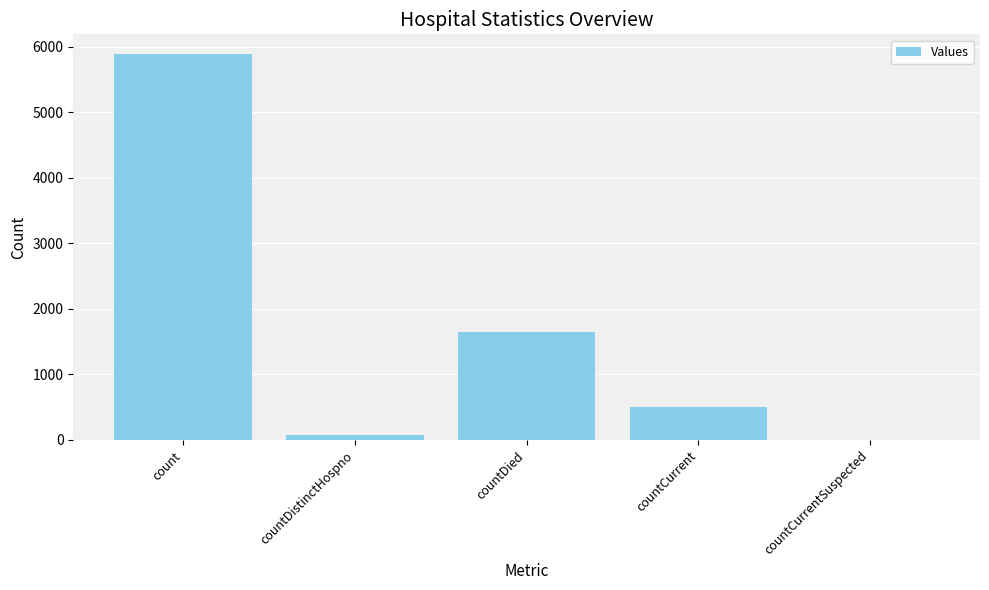

How many distinct data groups are displayed?

1